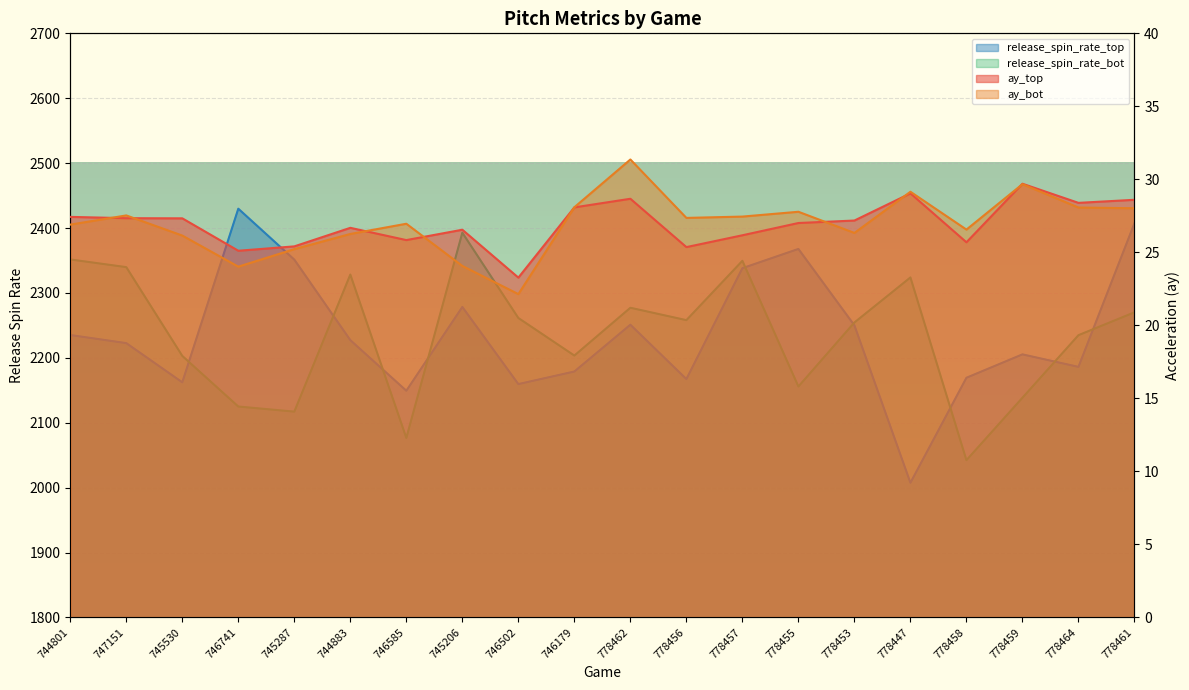

Between which two adjacent categories do release_spin_rate_top and release_spin_rate_bot first intersect?

745530 and 746741